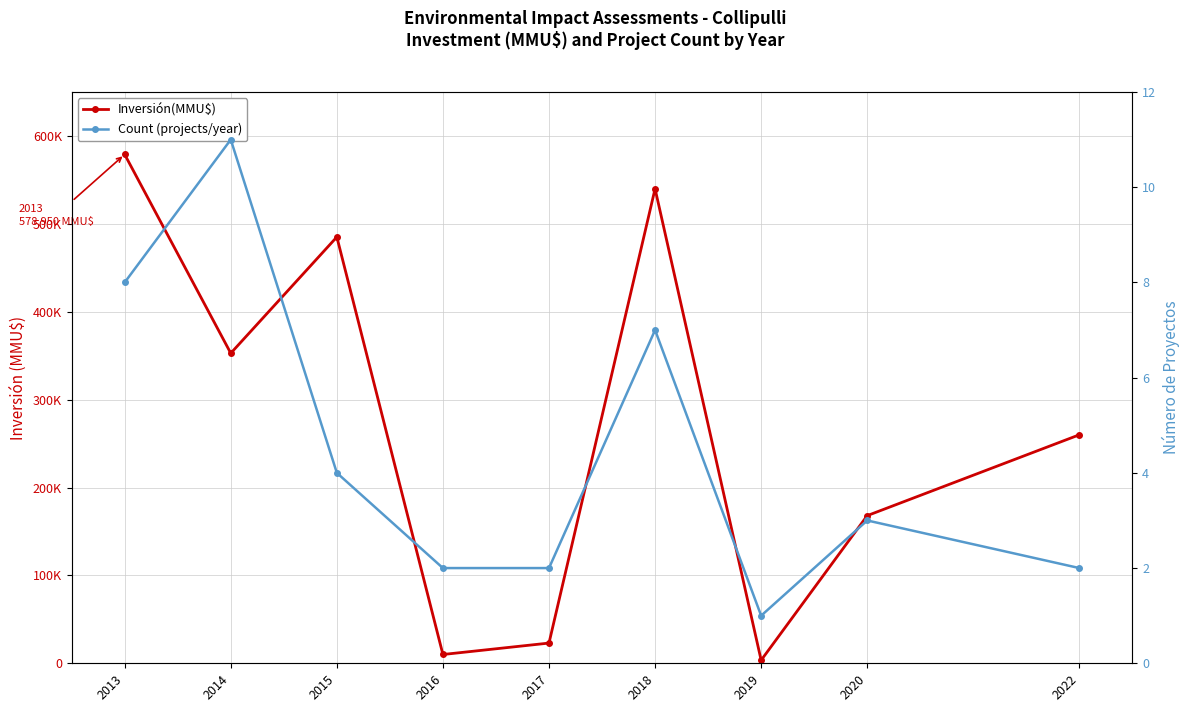

What is the value of the Count (projects/year) point at the 4th from the left?

2